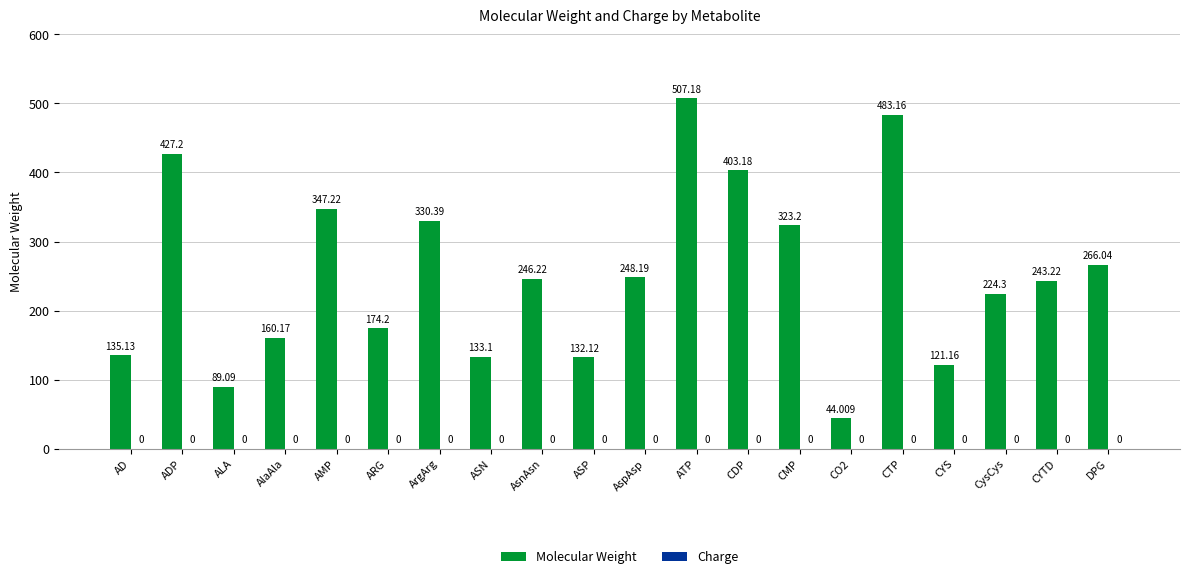

Count the number of data series in this chart.

1